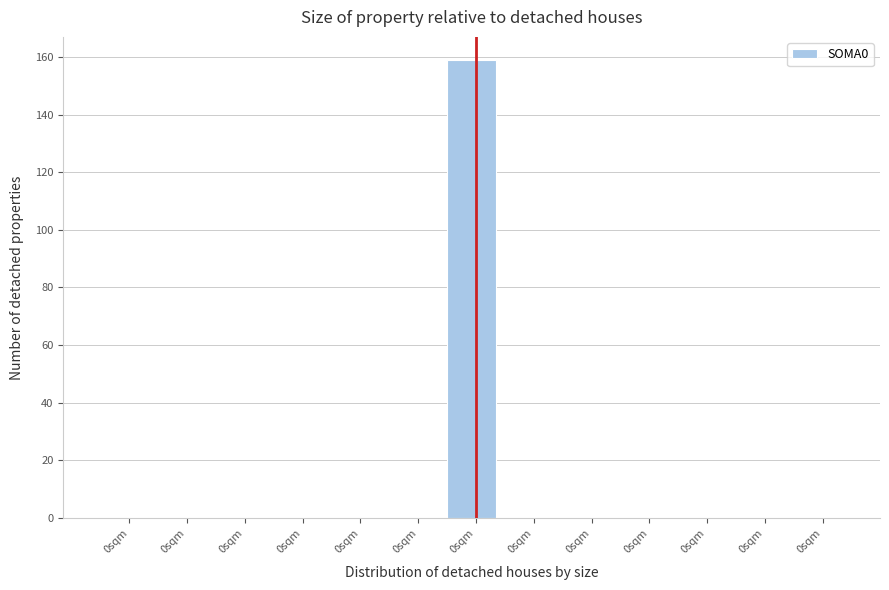

How many series are shown in this chart?

1